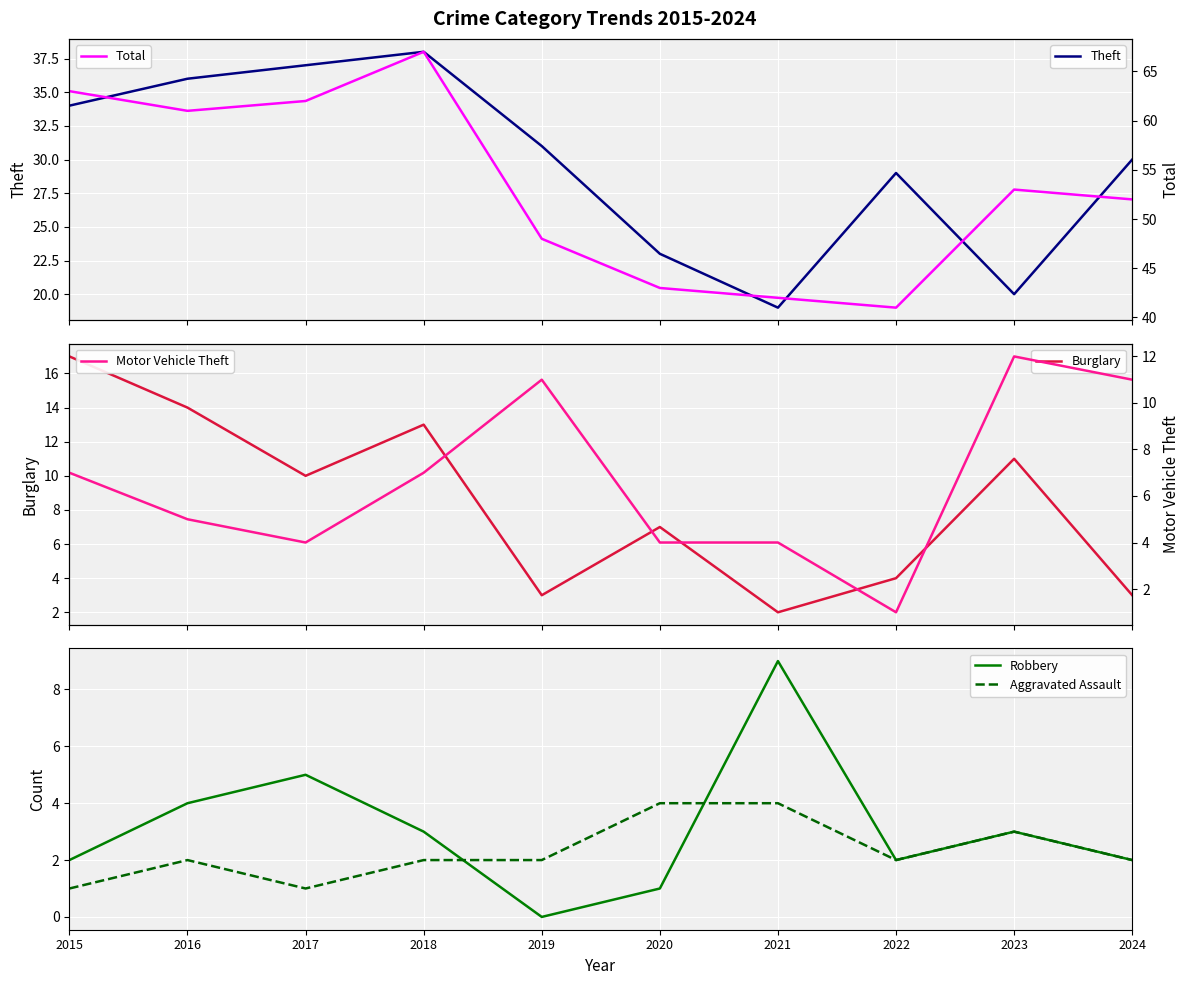

True or false: Total and Burglary cross at least once.

False